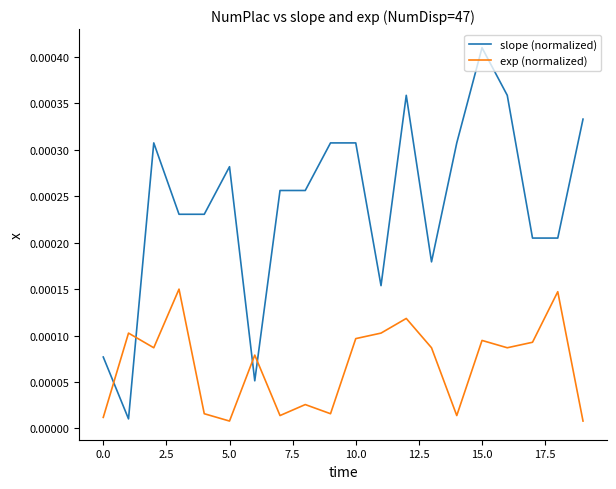

True or false: slope (normalized) and exp (normalized) intersect in this chart.

True